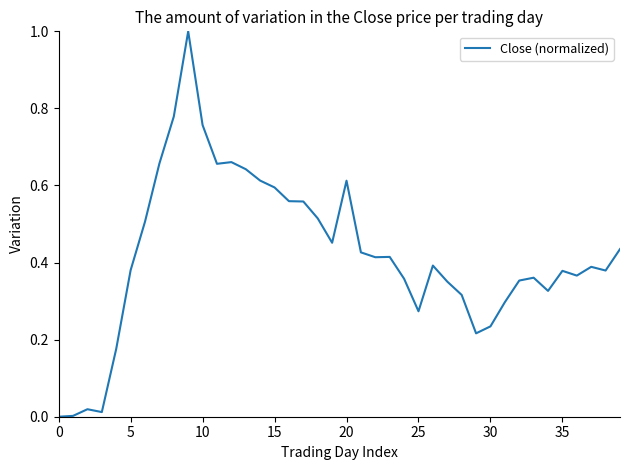

What is the difference between the maximum and minimum values?

1.0